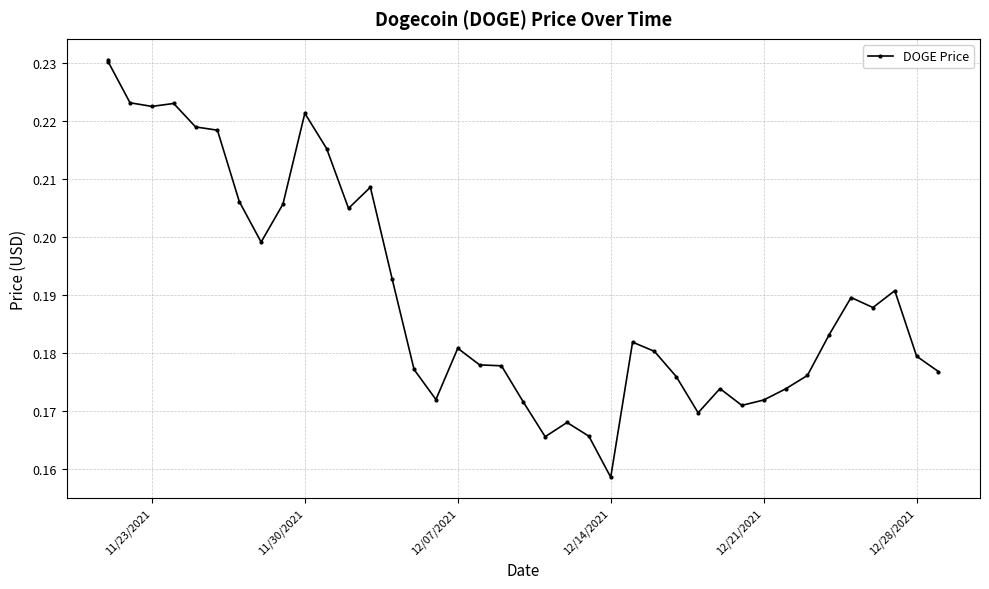

Is it true that the value at 11/23/2021 is 0.1?

False